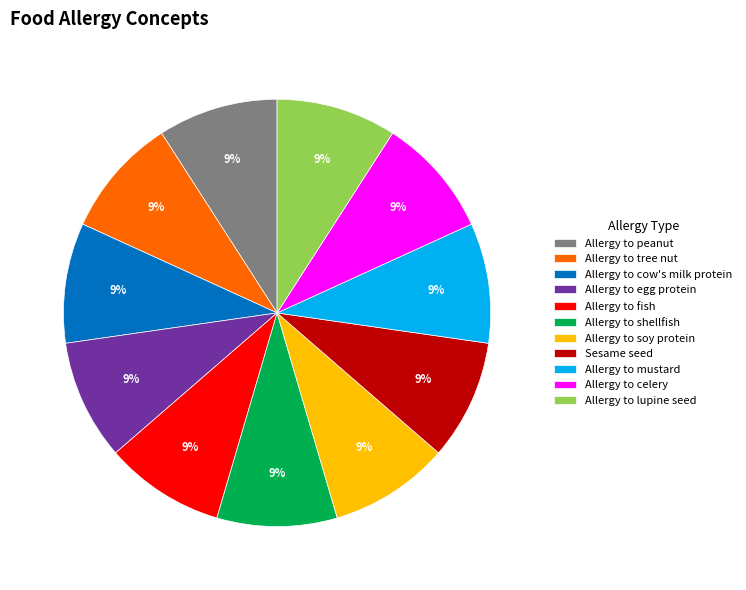

The Allergy to lupine seed slice represents 9% of the pie. True or false?

True